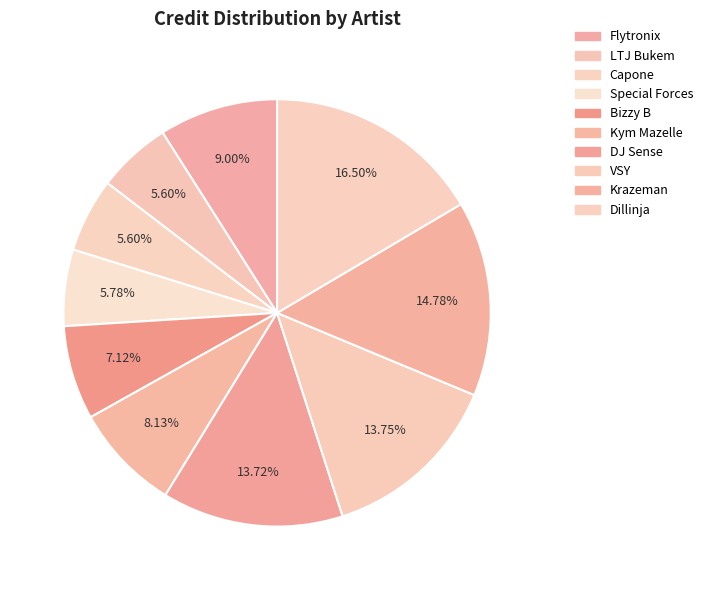

How many segments does this pie chart have?

10